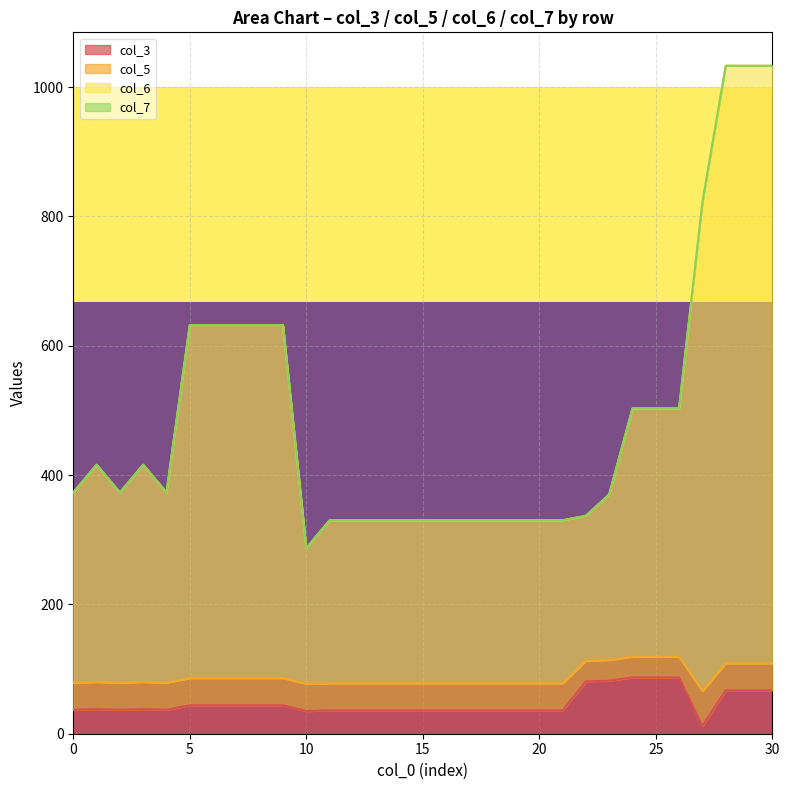

True or false: col_6 and col_3 intersect in this chart.

False